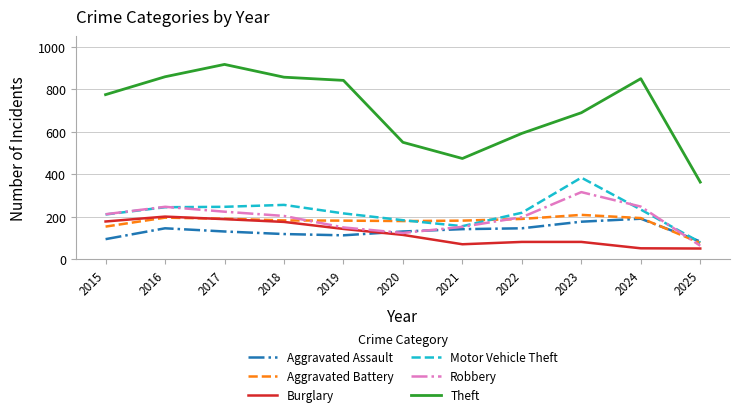

What is the sum of the Aggravated Assault values at 2024 and 2018?

310